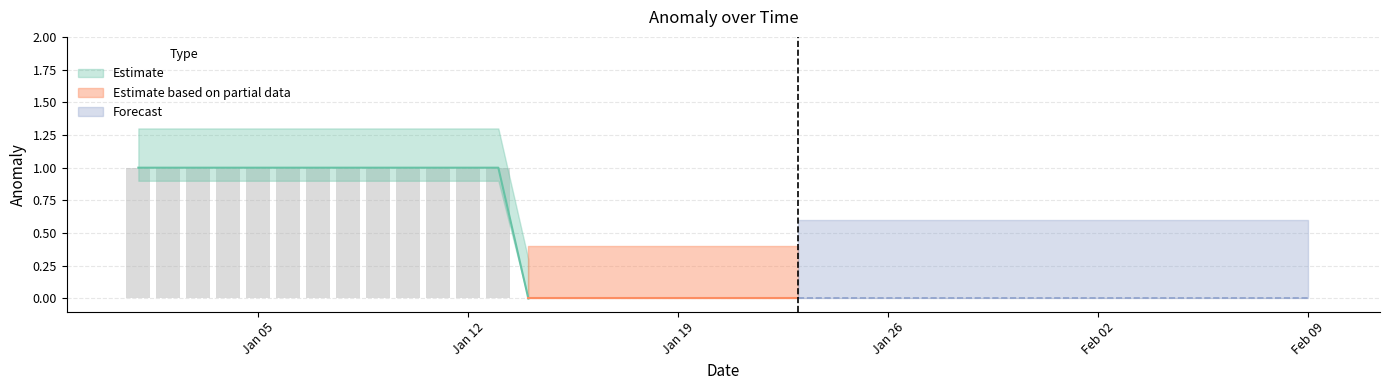

What value does the data have at 2016-01-01?

1